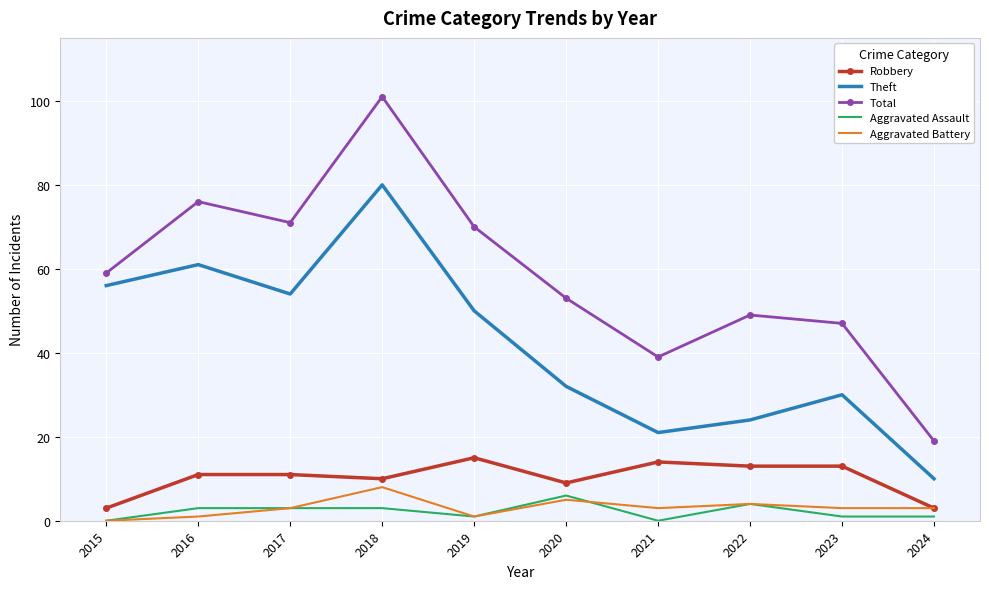

Which series has the largest total across all categories?

Total